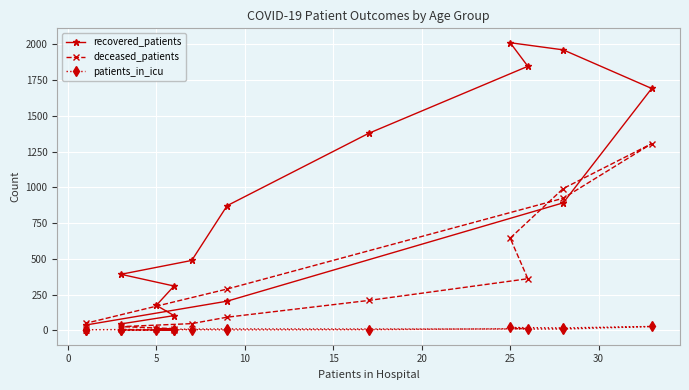

What is the maximum value for patients_in_icu?

27